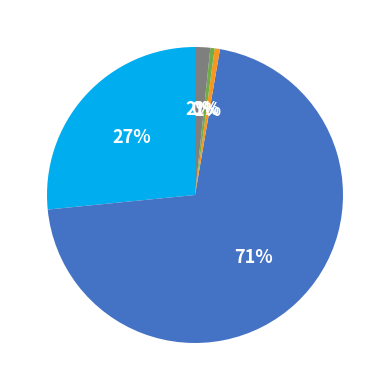

Does any single category account for the majority?

Yes